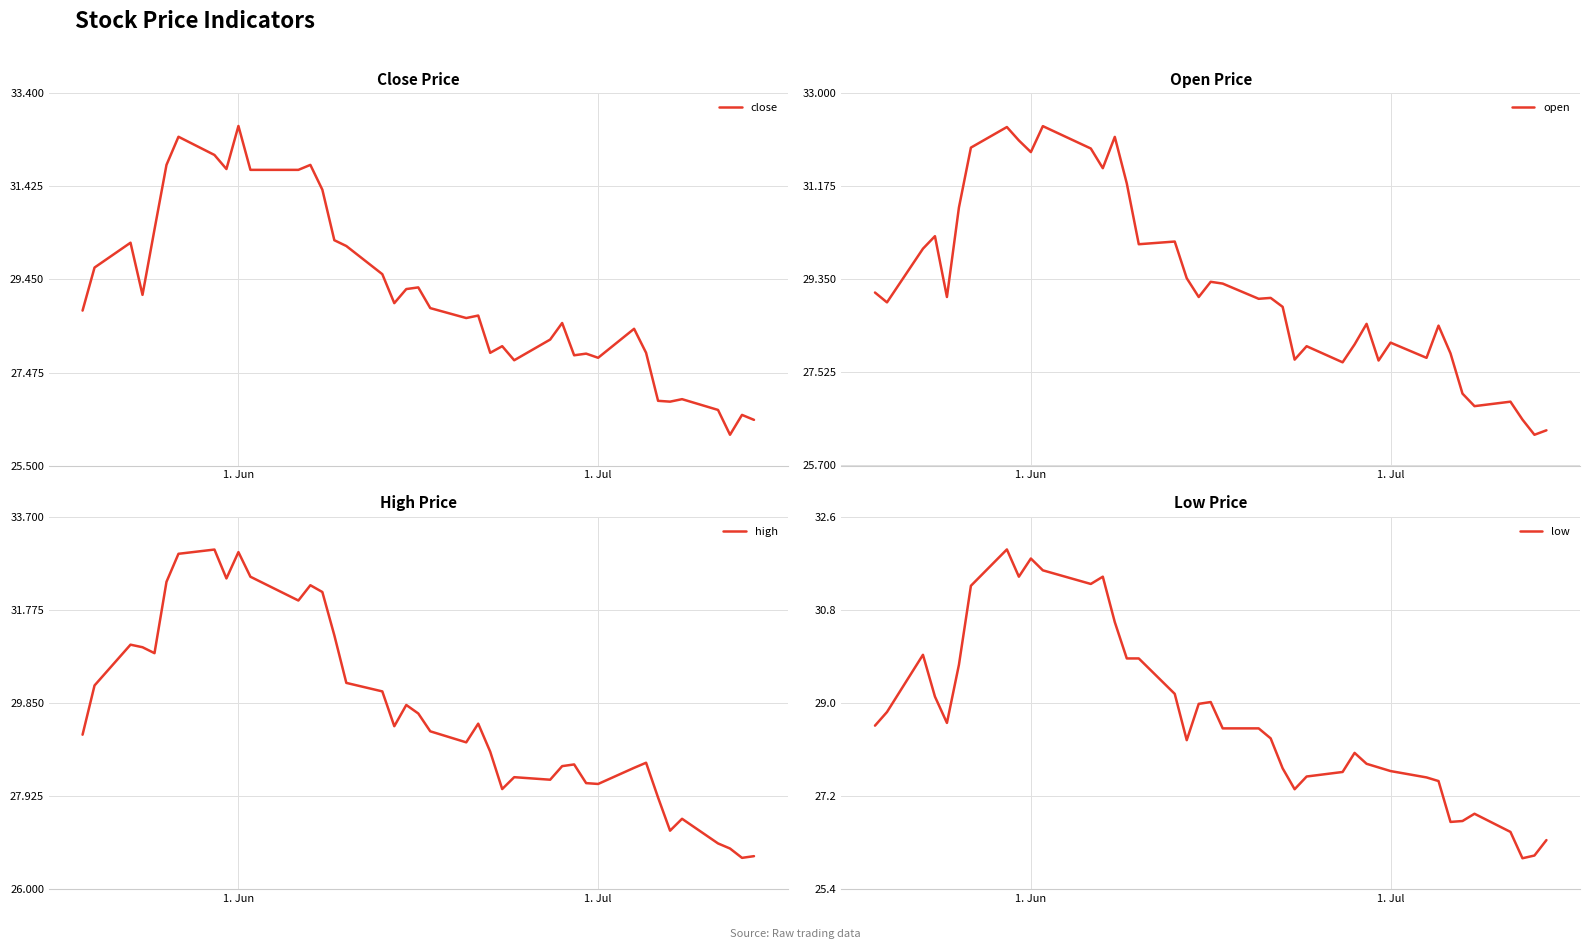

What is the maximum value for close?

32.7